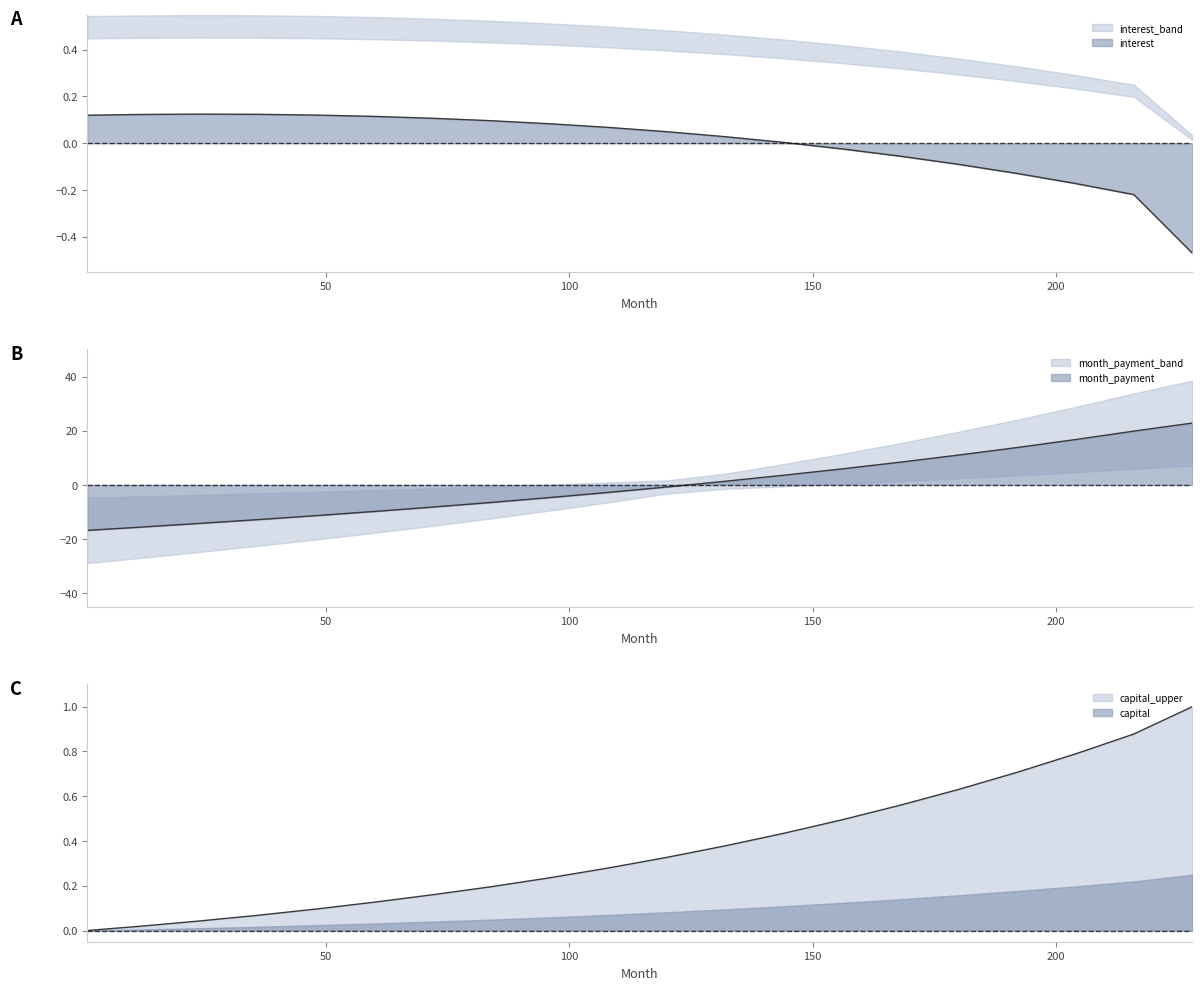

Where is the first local maximum for interest?

24